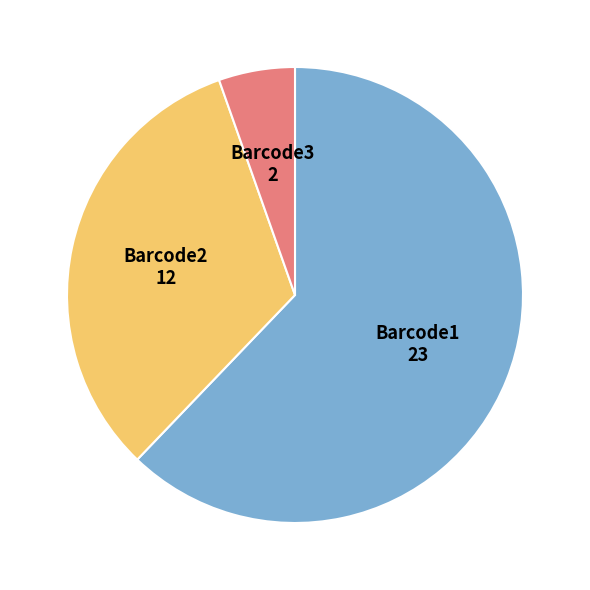

Is there any slice that represents more than half of the pie?

Yes